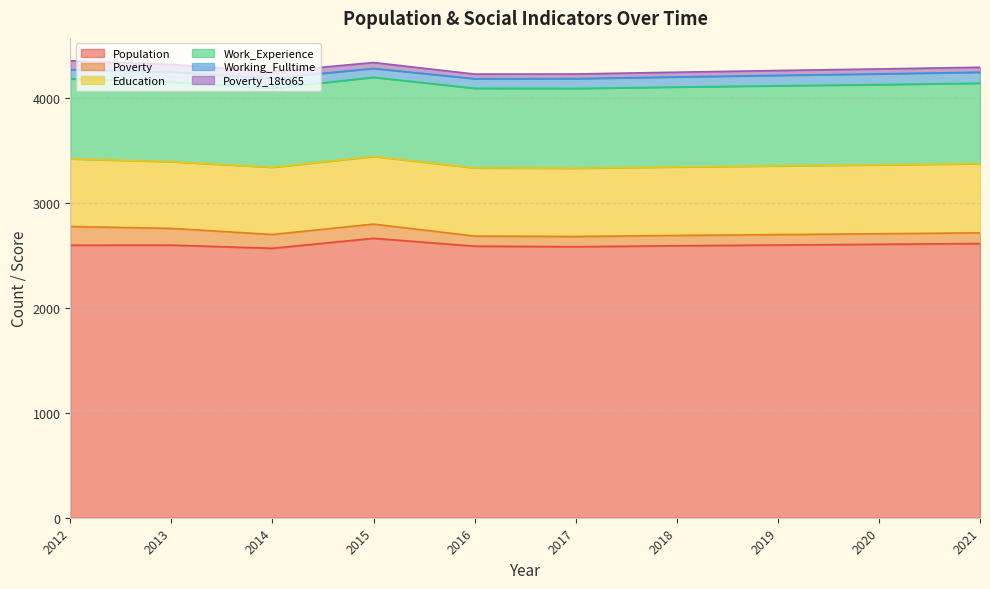

What is the average value of the Population series?

2598